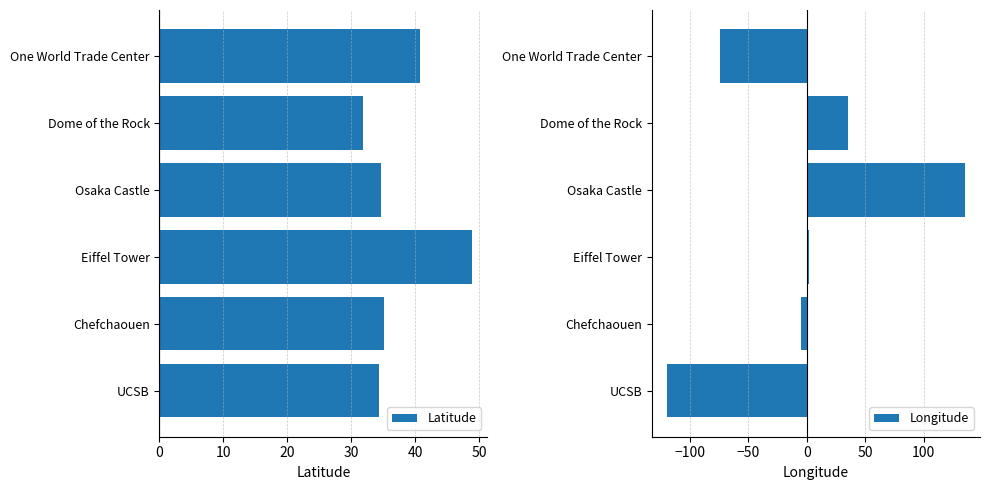

Which category has the highest value in the Latitude series?

Eiffel Tower